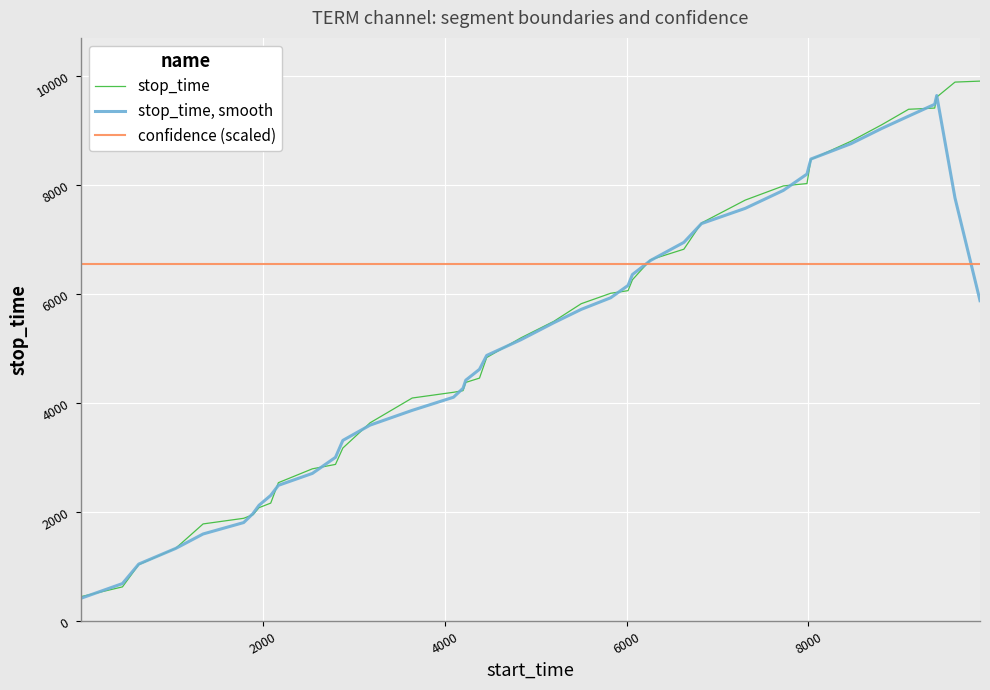

What is the average value of the stop_time series?

5213.9